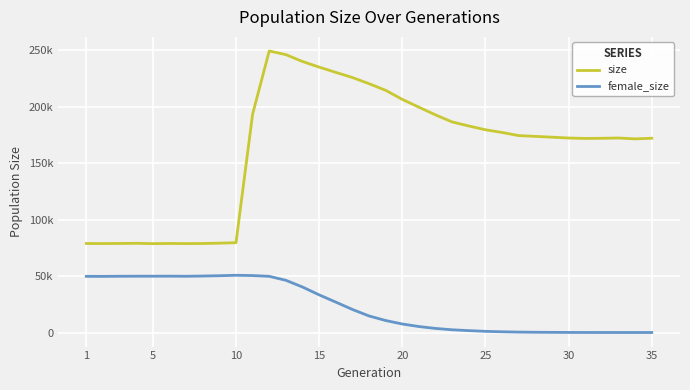

Does the chart display data point markers on the line(s)?

No